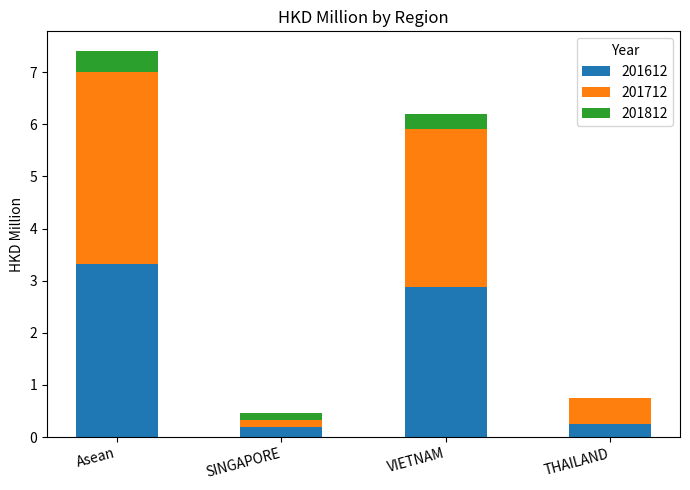

Is it true that 201612 equals 4.7 at VIETNAM?

False